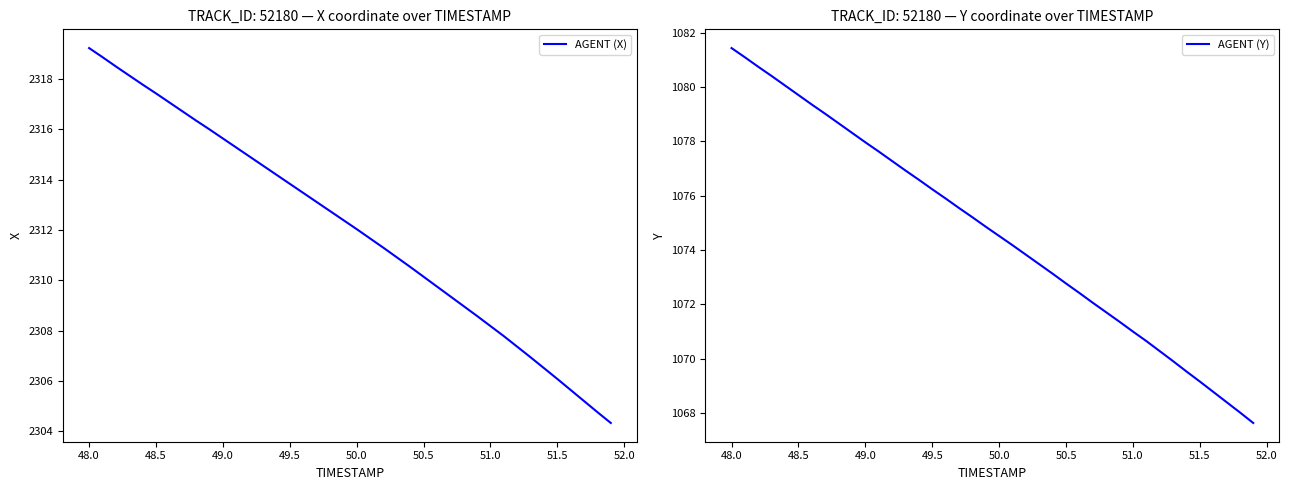

Is it true that AGENT (X) equals 2315.6 at 49.0?

True